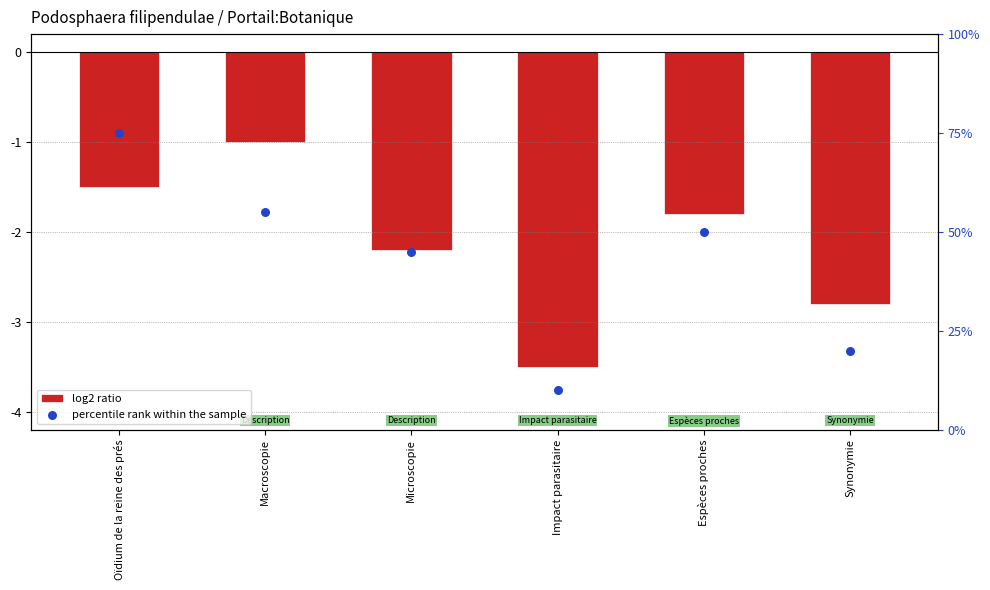

Which series has the largest total across all categories?

percentile rank within the sample